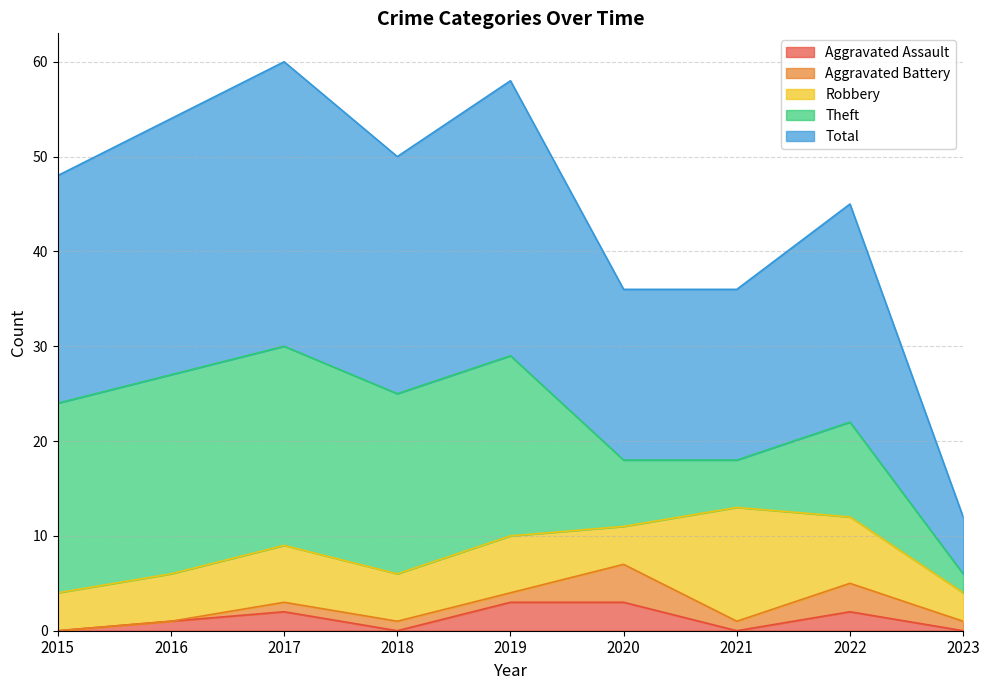

Count the number of data series in this chart.

5